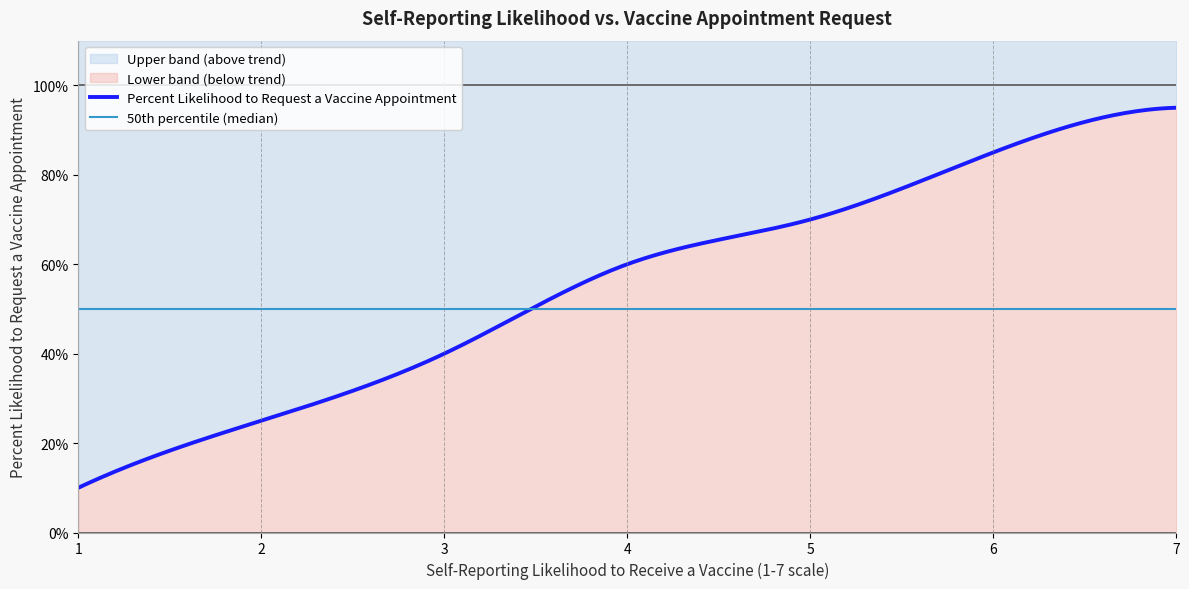

Rank the categories by value from lowest to highest.

1.0, 2.0, 3.0, 4.0, 5.0, 6.0, 7.0